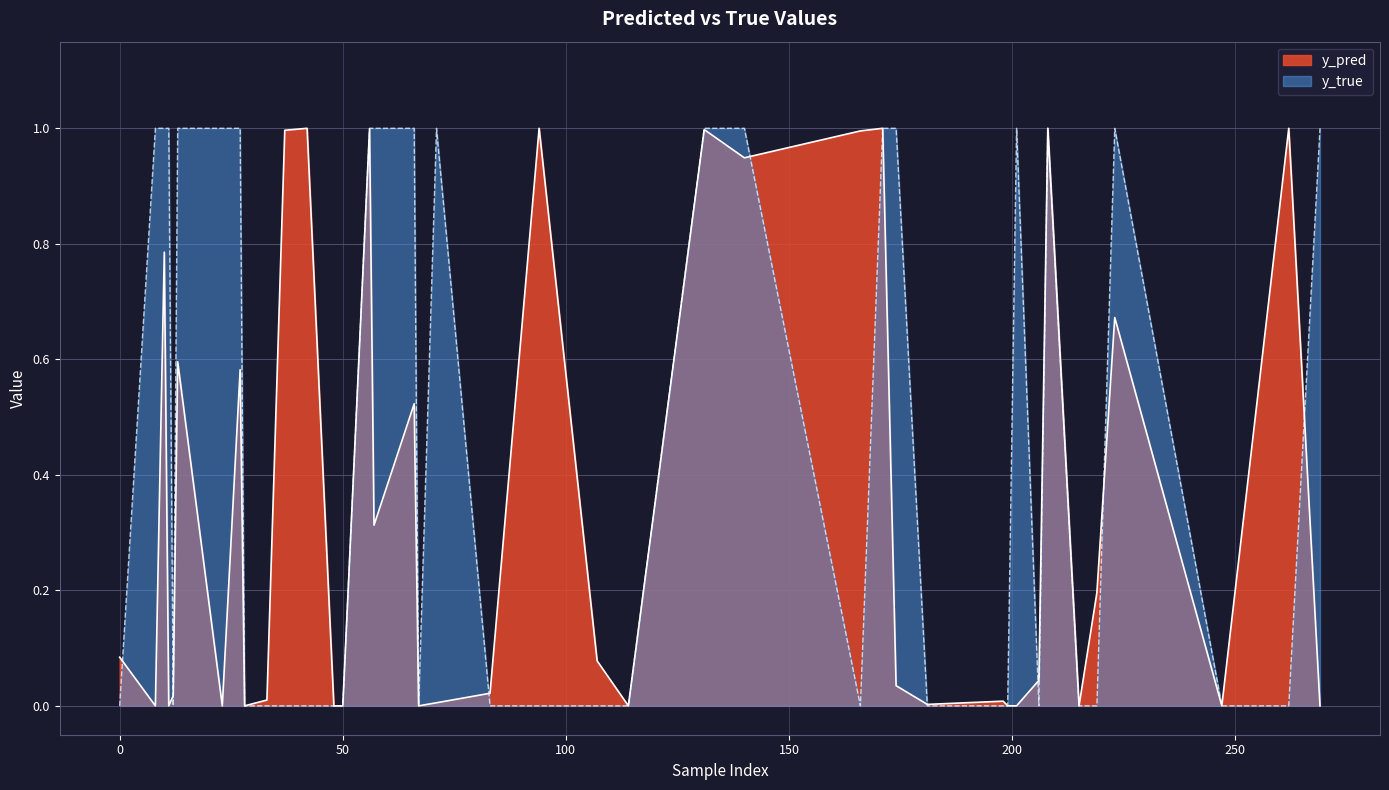

Rank the series by their maximum value, from highest to lowest.

y_true, y_pred